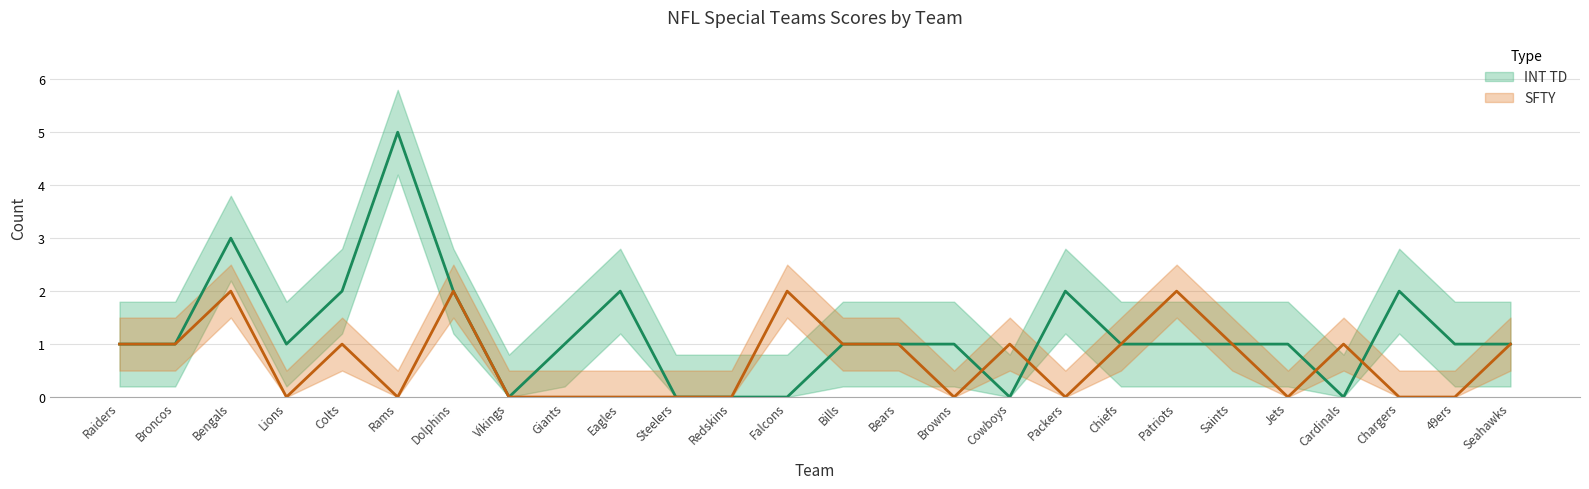

At Giants, list the series in order from smallest to largest.

SFTY, INT TD